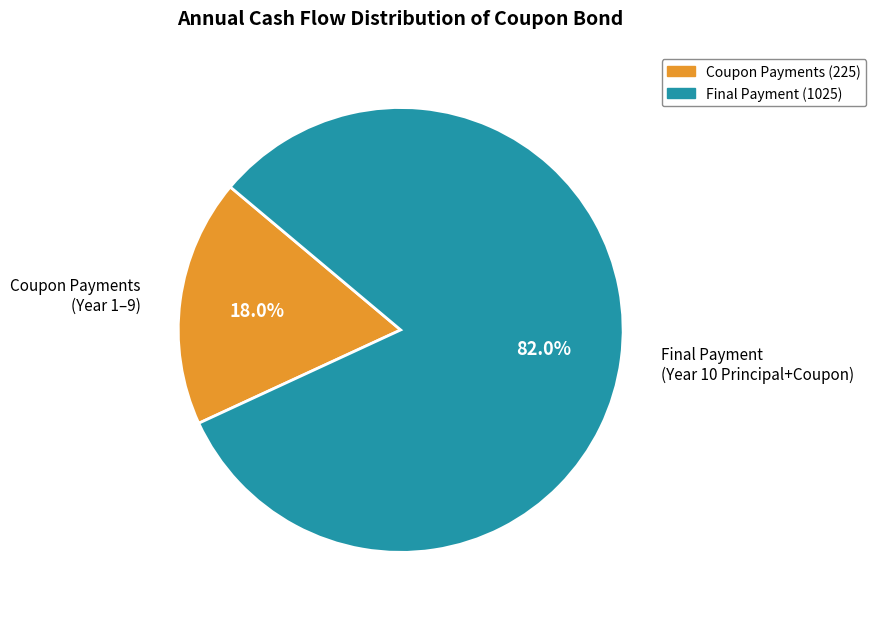

Is there a majority slice in this chart?

Yes